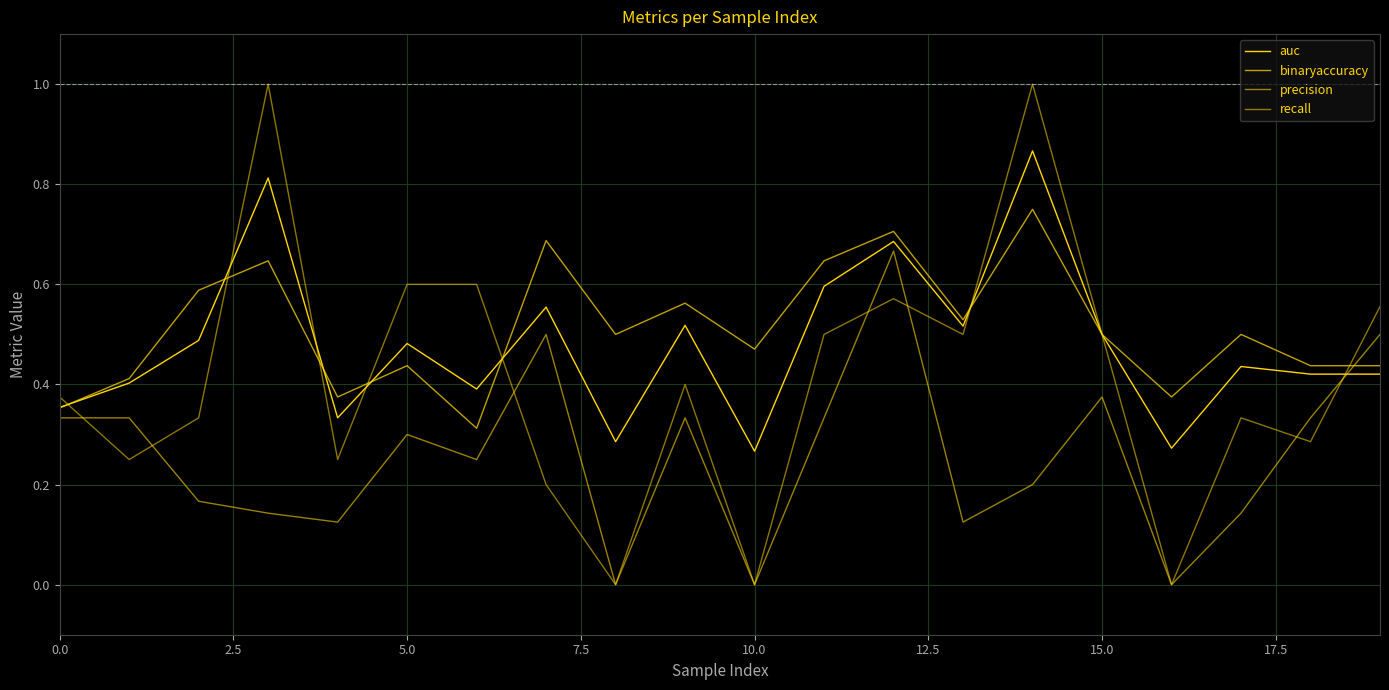

After their last crossing, which series has the higher values: precision or binaryaccuracy?

precision